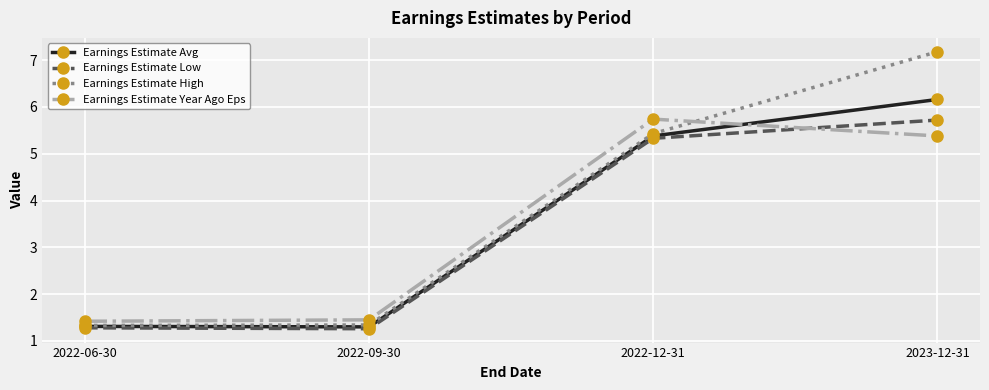

How many intersections are there between Earnings Estimate Year Ago Eps and Earnings Estimate Low?

1